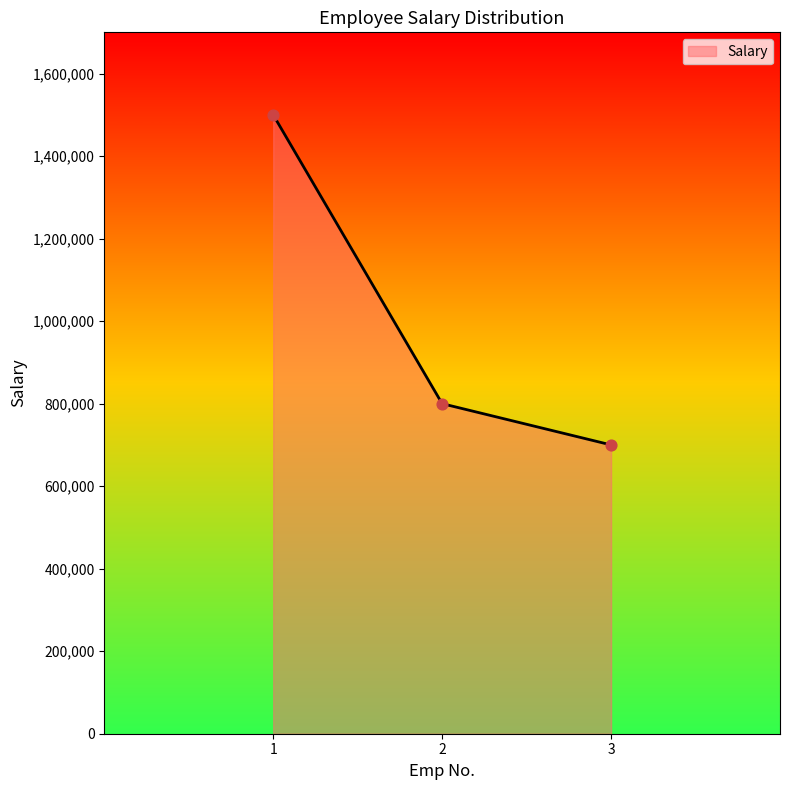

Approximately how many times larger is the value at 3 compared to 2?

0.9